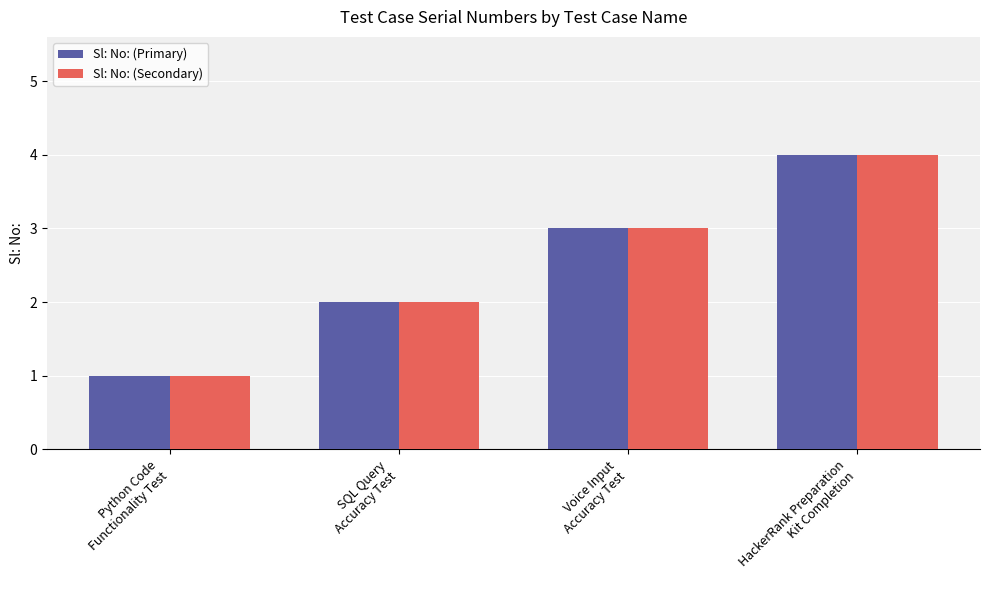

The value of Sl: No: (Secondary) at SQL Query
Accuracy Test is 2. True or false?

True